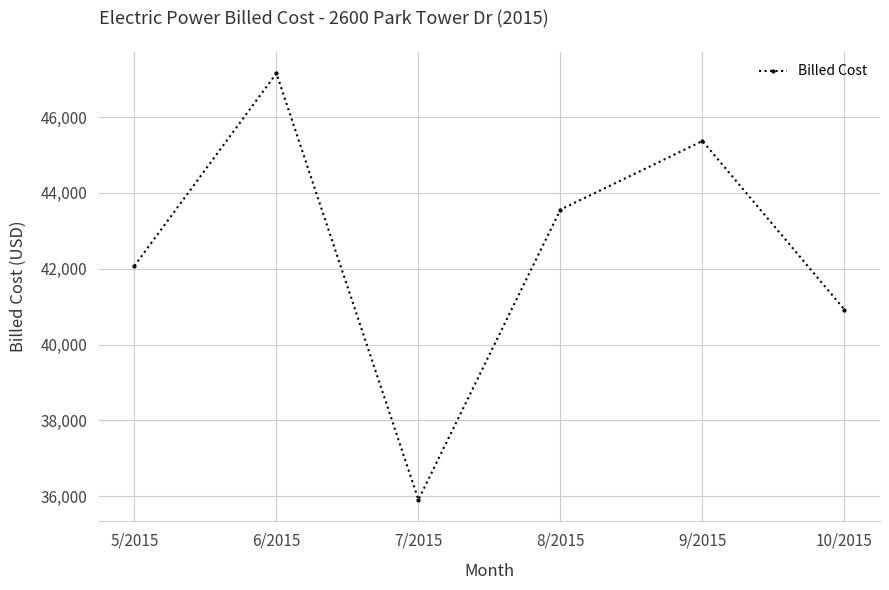

Reading right to left, transcribe all the data shown in this chart.

40923	45369	43559	35911	47154	42076